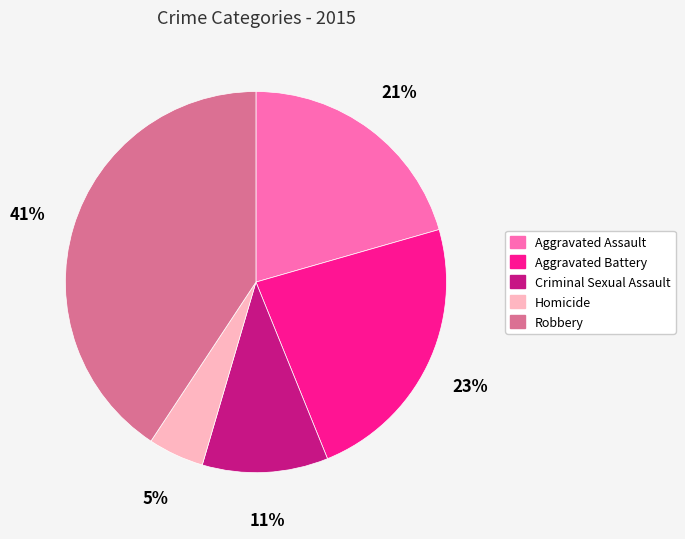

Rank the categories by value from lowest to highest.

Homicide, Criminal Sexual Assault, Aggravated Assault, Aggravated Battery, Robbery